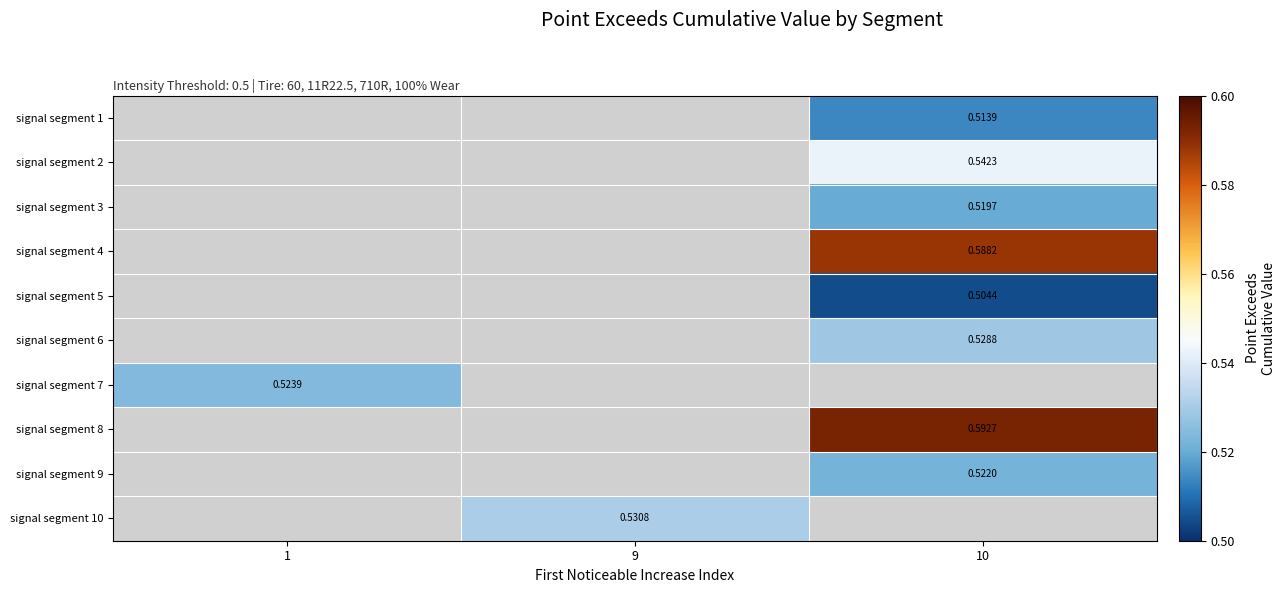

Which has a higher value, 10 or 9?

9